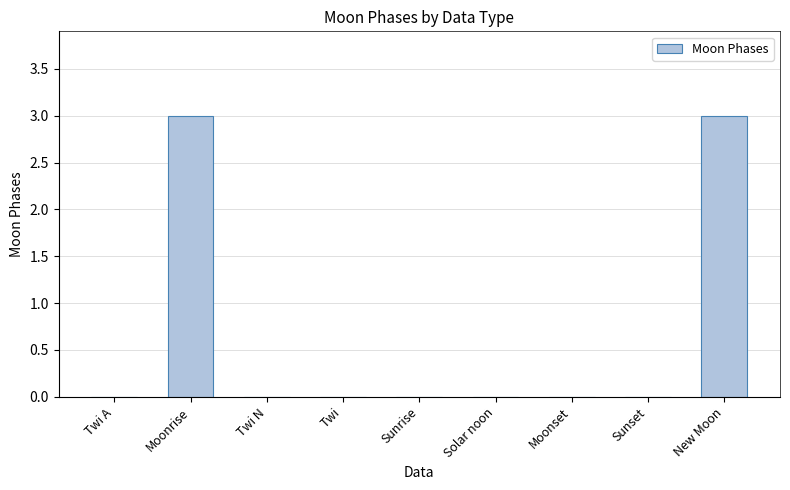

What is the approximate value at Moonrise?

3